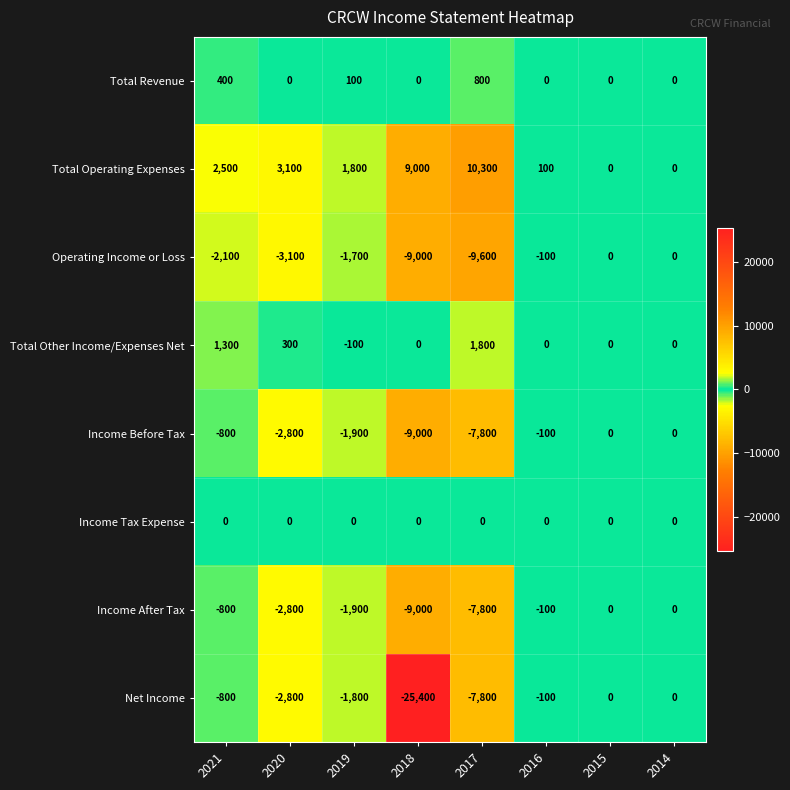

What is the total value across all series at 2020?

-8100